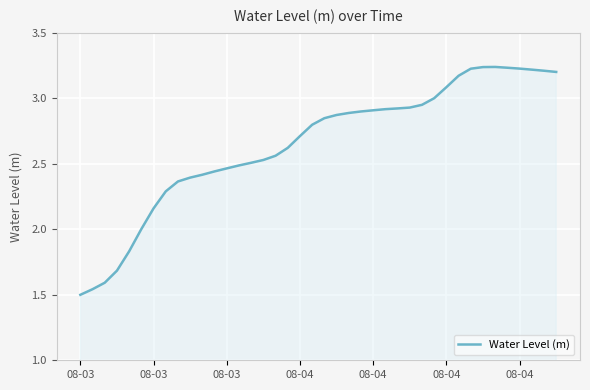

What is the difference between the maximum and minimum values?

1.7